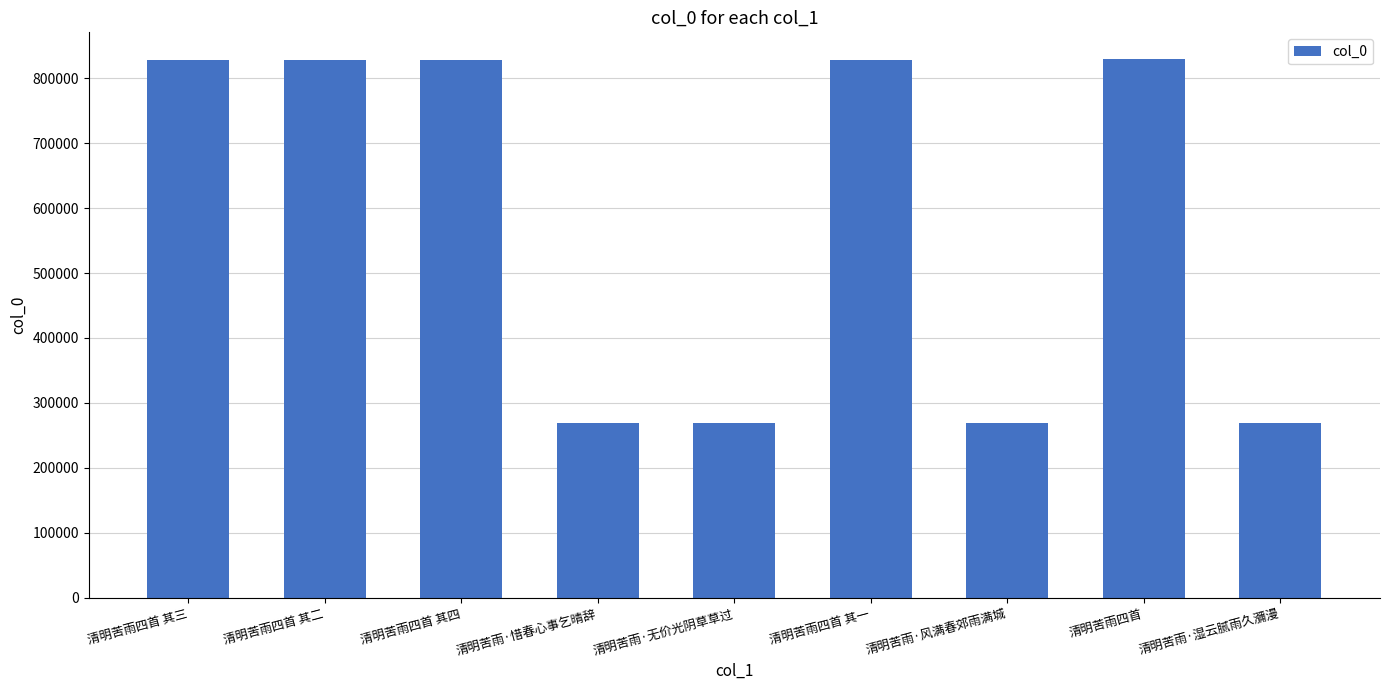

What is the maximum value shown in the chart?

829100